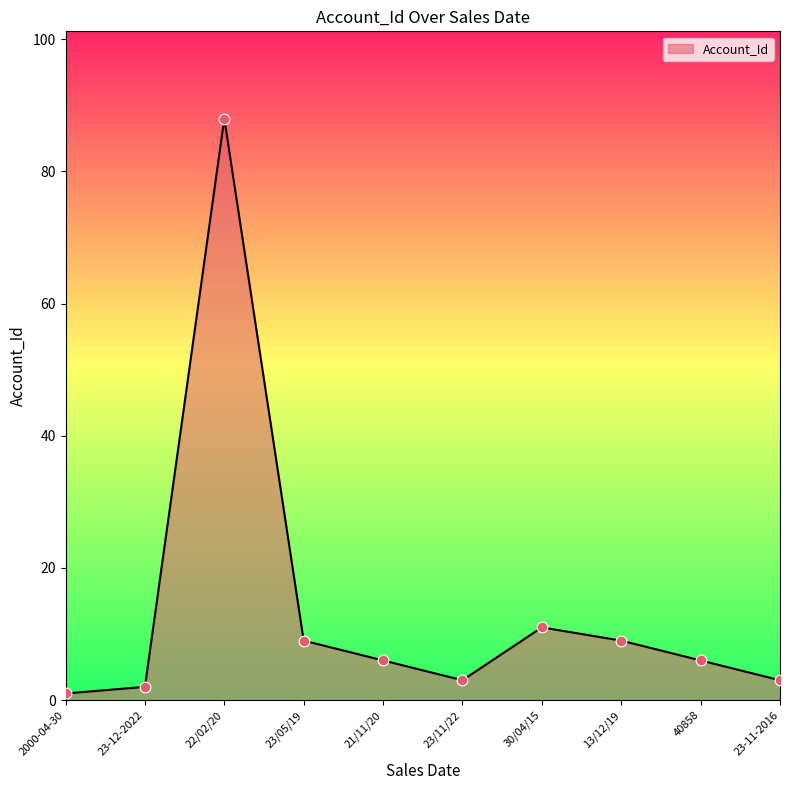

Between 30/04/15 and 21/11/20, which is larger?

30/04/15